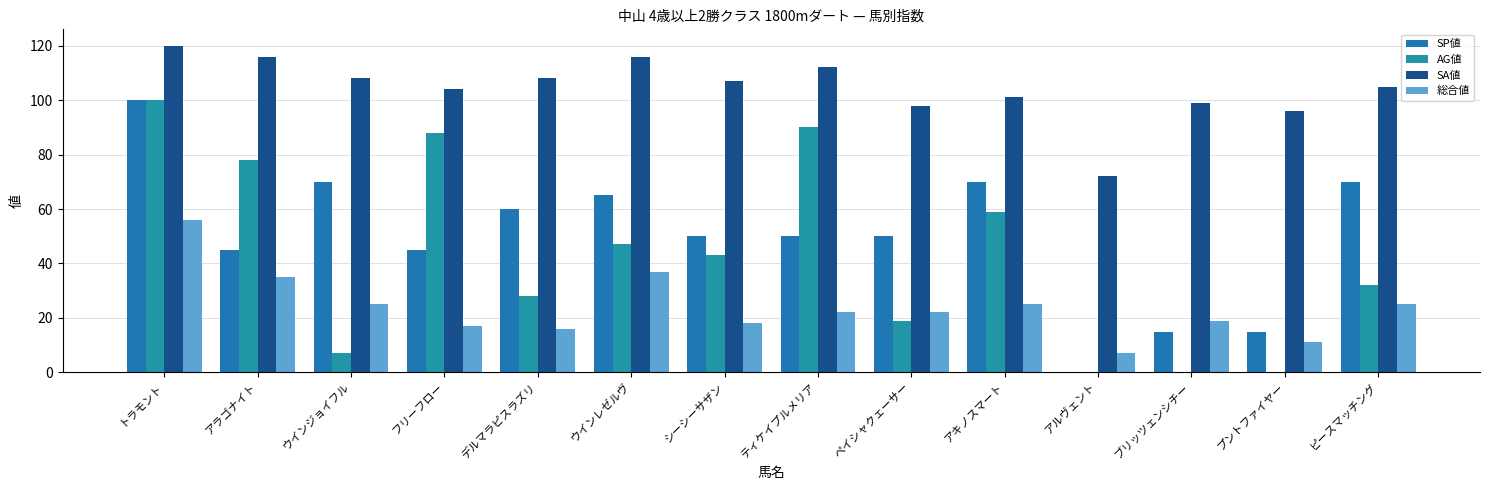

What are all the series names shown in the legend?

SP値, AG値, SA値, 総合値